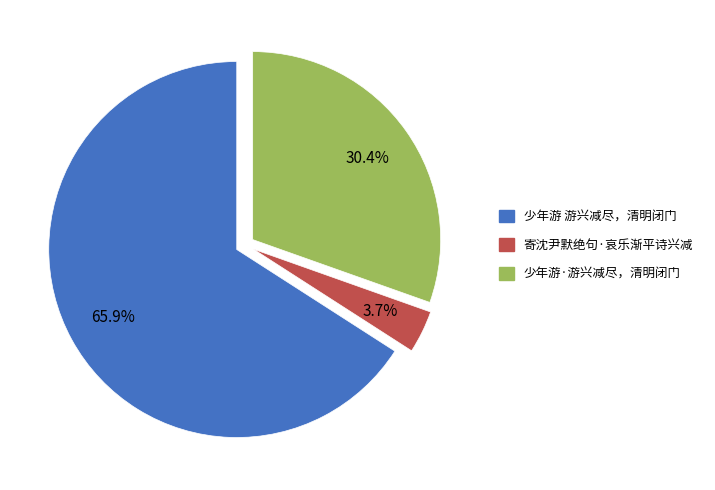

What percentage is NOT represented by 寄沈尹默绝句·哀乐渐平诗兴减?

96.3%